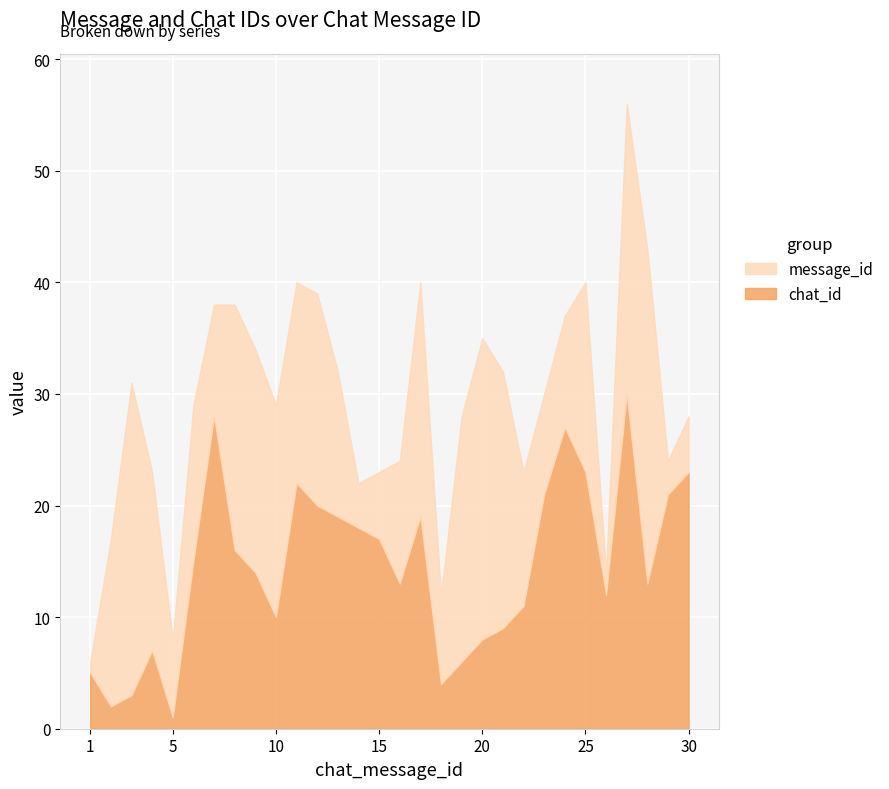

How many data points in message_id are less than 15?

15